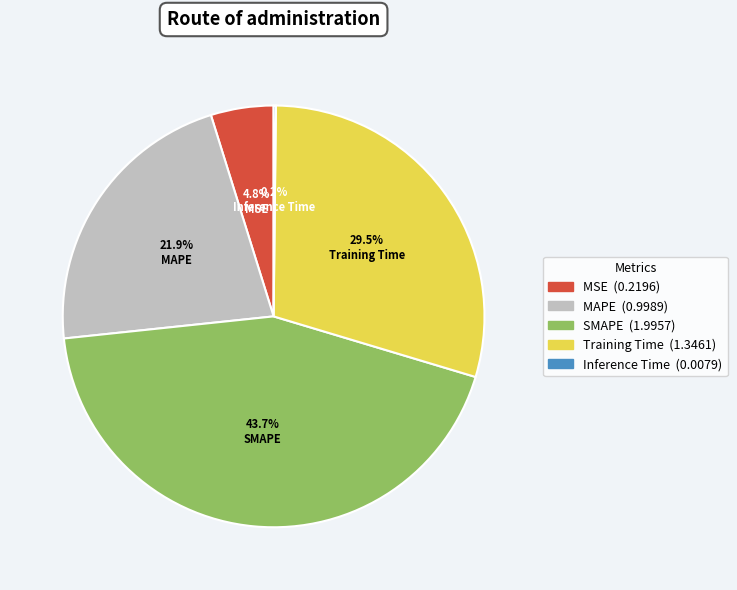

Approximately how many times larger is the value at SMAPE compared to Training Time?

1.5